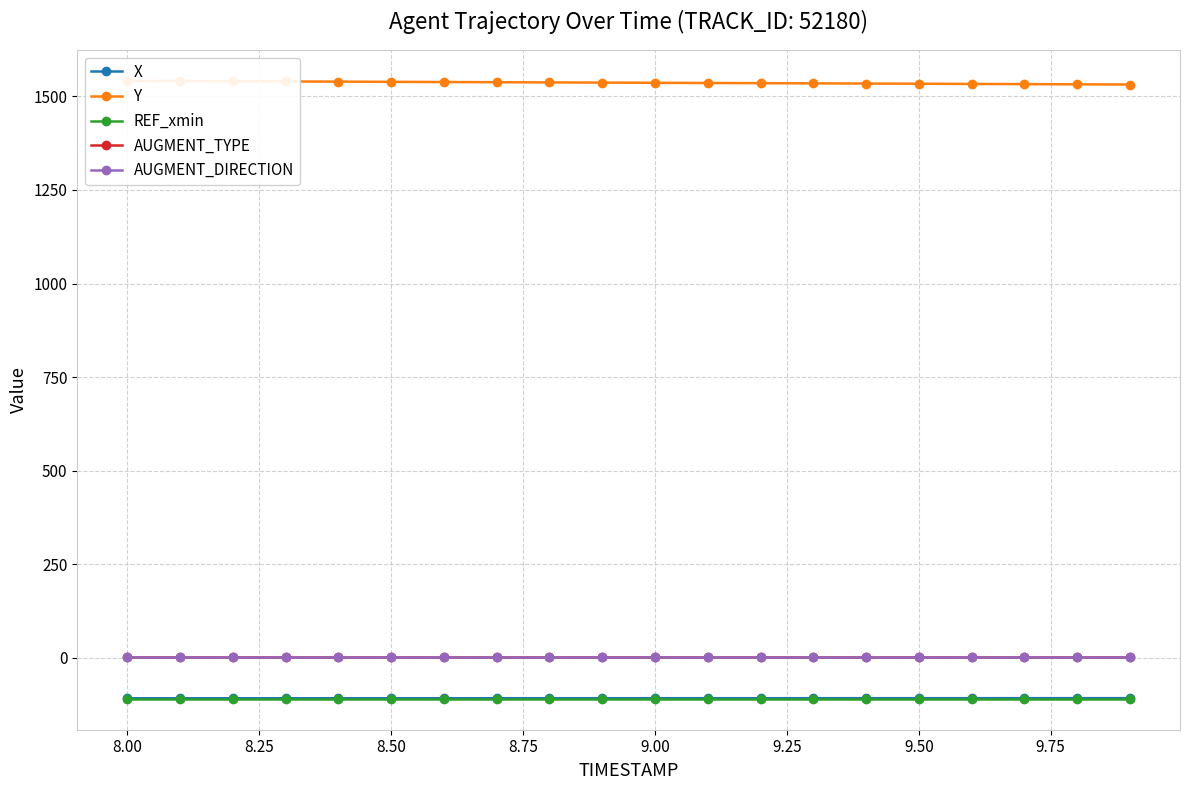

What is the difference between the highest and lowest values at 9.00?

1646.0